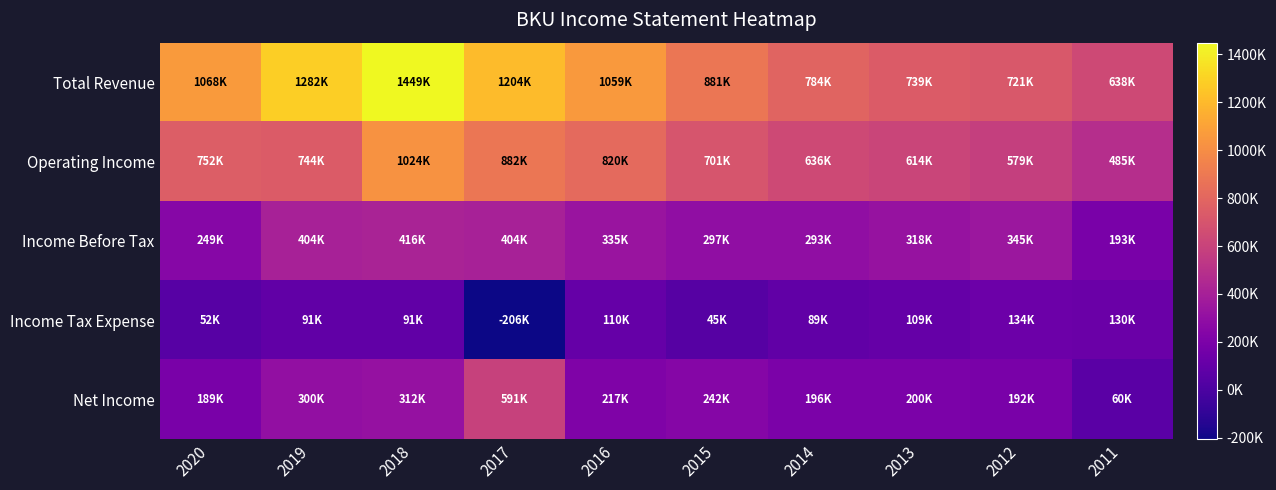

Which series has the largest total across all categories?

Total Revenue